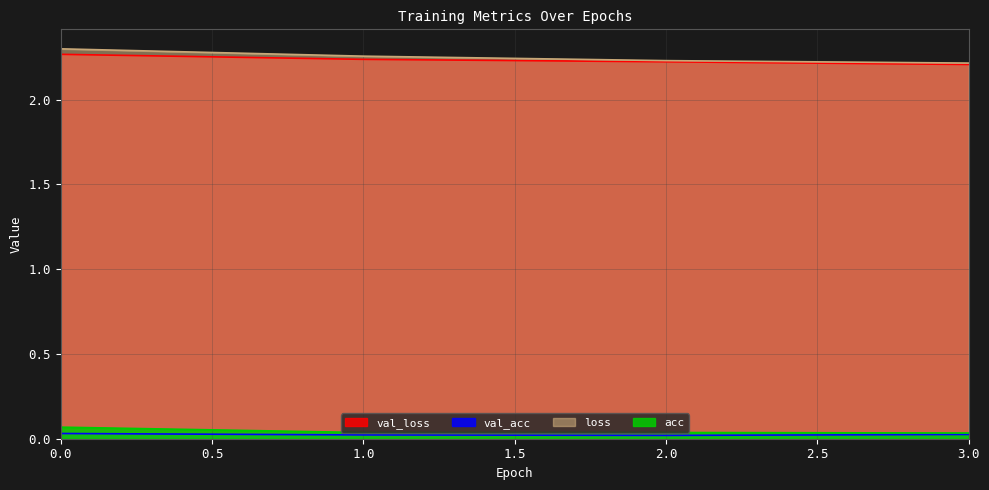

Reading right to left, list all the values displayed in this chart.

val_loss: 3=2.2	2=2.2	1=2.2	0=2.3
val_acc: 3=0.0	2=0.0	1=0.0	0=0.0
loss: 3=2.2	2=2.2	1=2.3	0=2.3
acc: 3=0.0	2=0.0	1=0.0	0=0.1